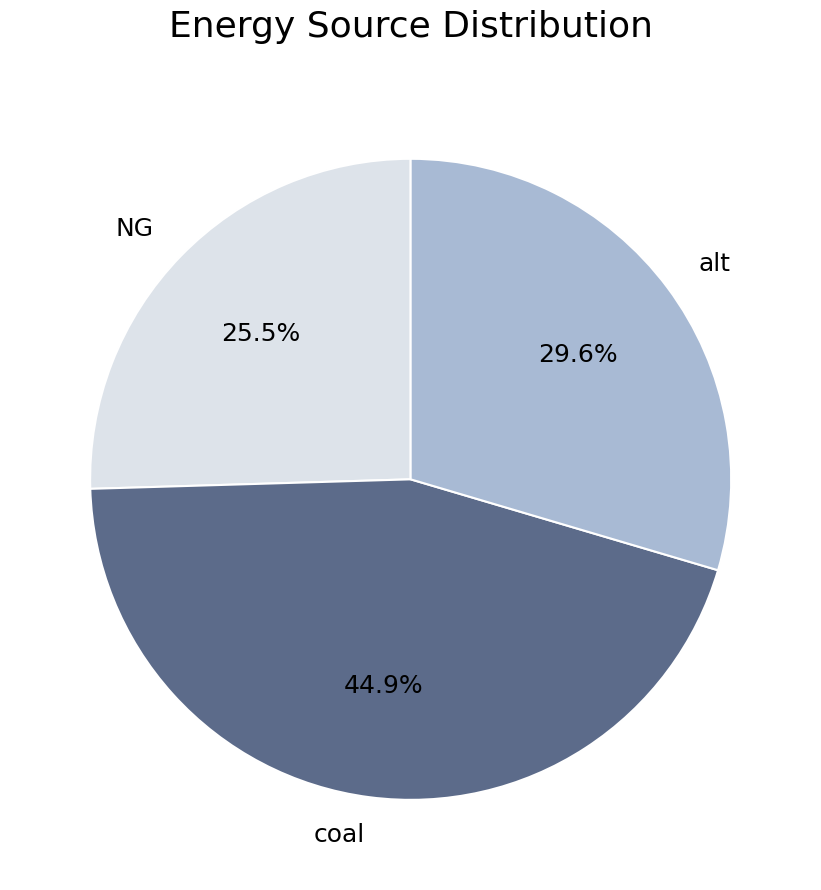

Rank the categories by value from lowest to highest.

NG, alt, coal